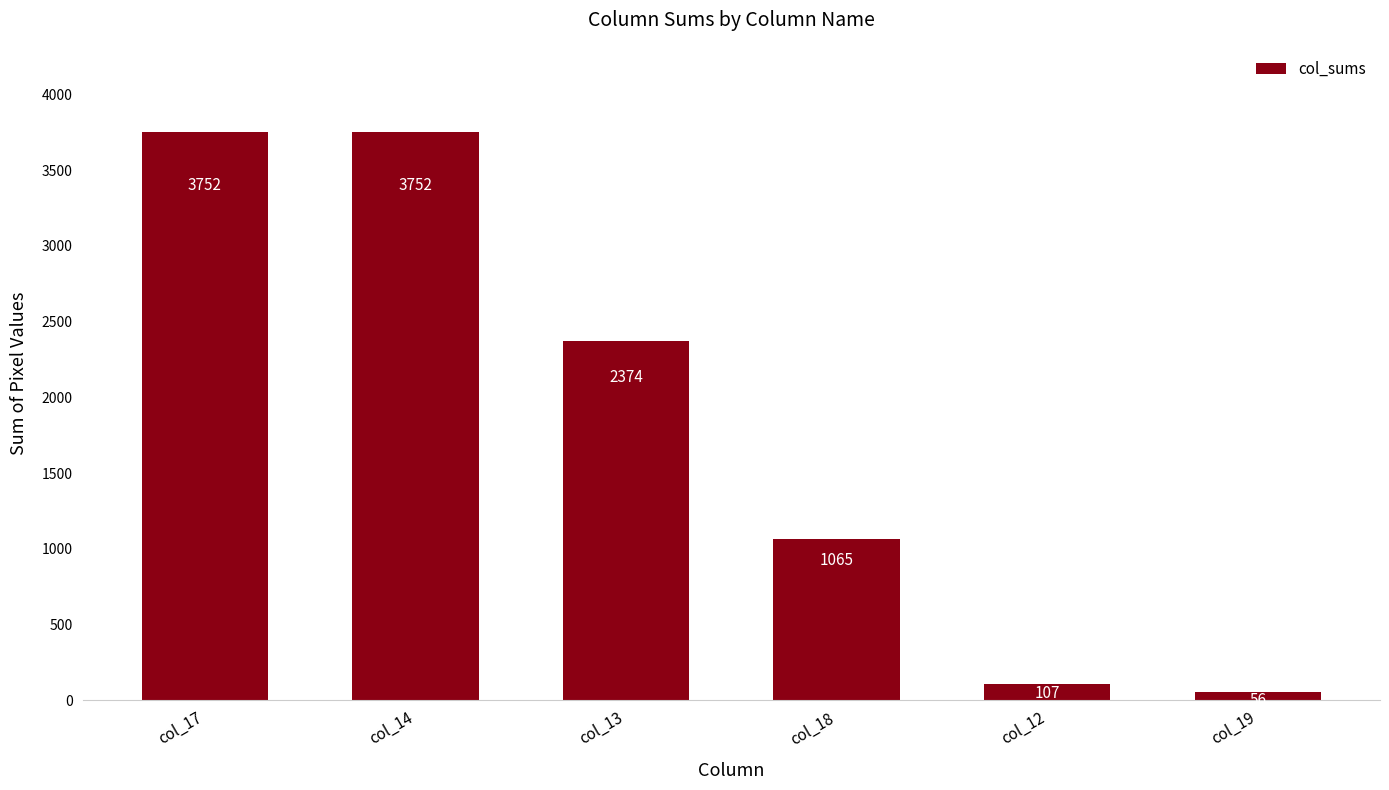

The value at col_17 is 3752. True or false?

True